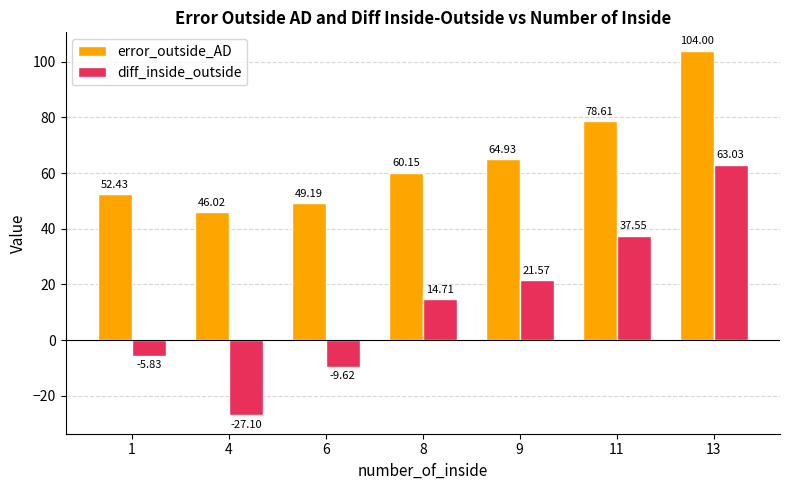

What is the difference between the highest and lowest values at 4?

73.1